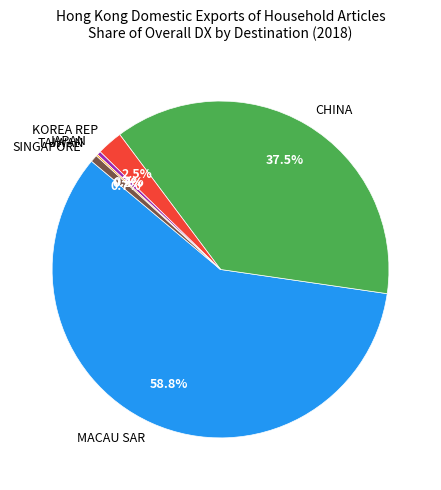

Combined, do JAPAN and KOREA REP account for over 50%?

No